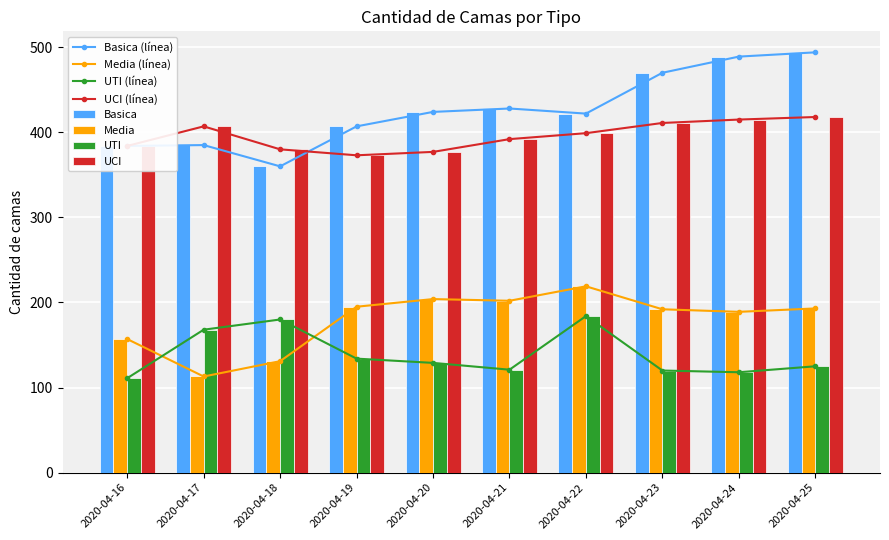

Which category has the highest value in the Basica series?

2020-04-25